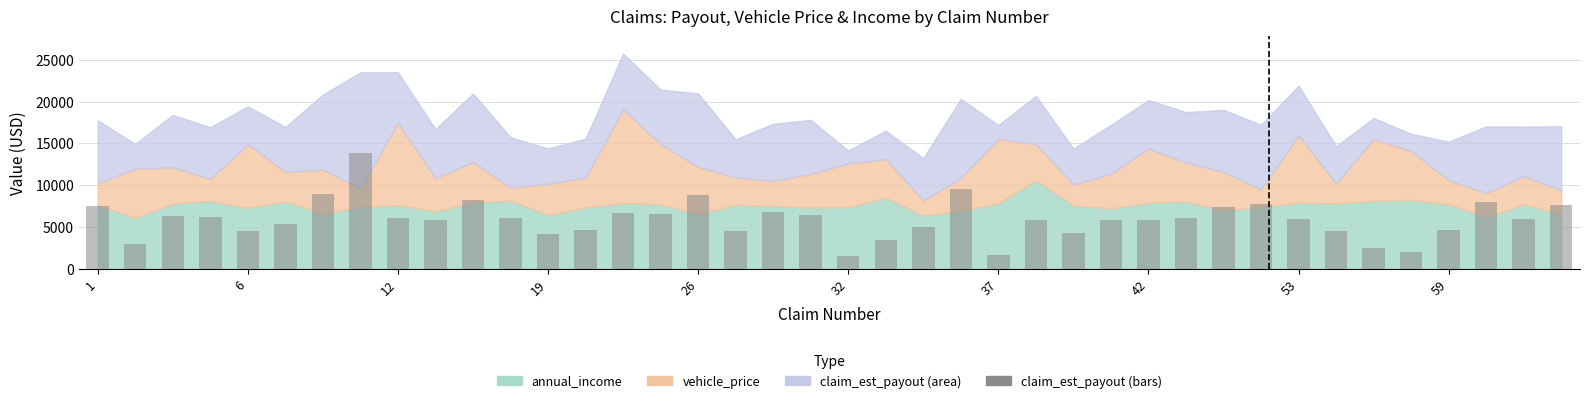

What is the smallest value displayed?

1538.3